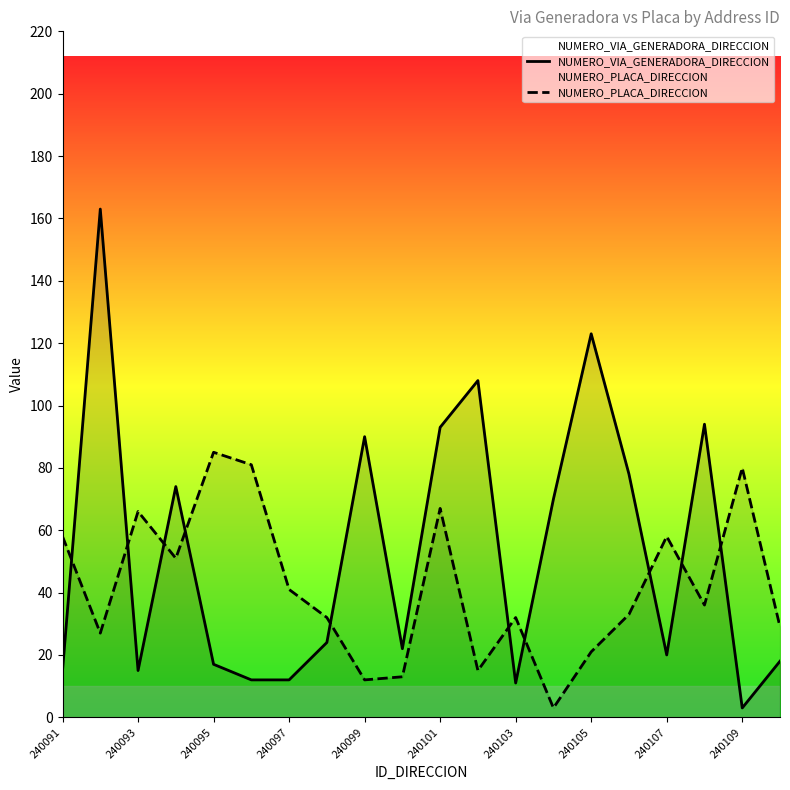

True or false: NUMERO_VIA_GENERADORA_DIRECCION has more than 1 points higher than both neighbors.

True